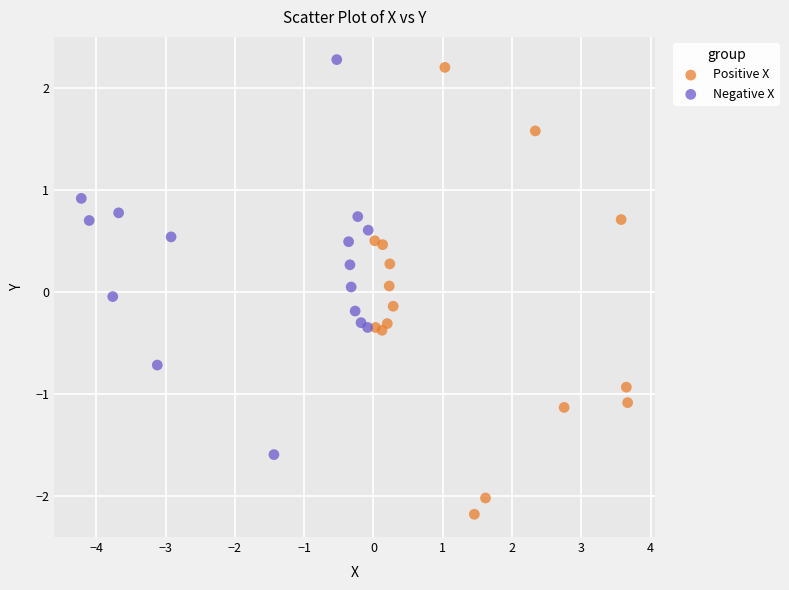

Which series contains the lowest Y value?

Positive X